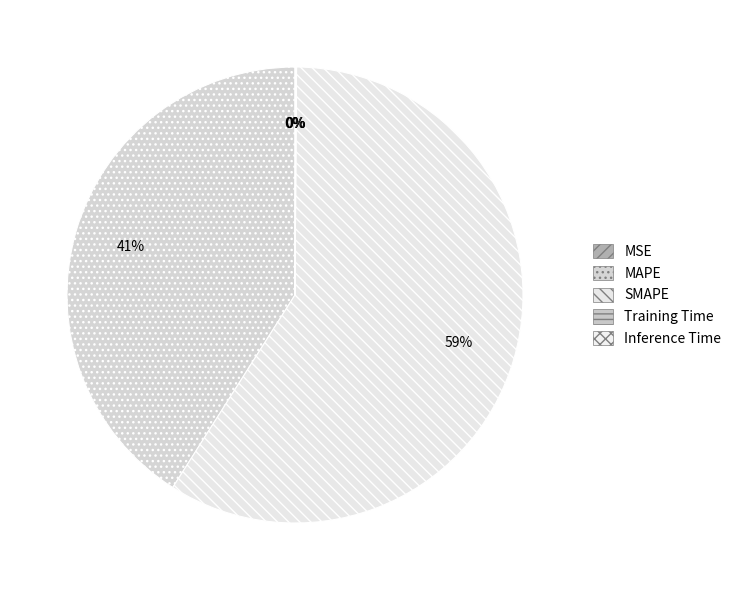

Count the number of slices in the pie.

5